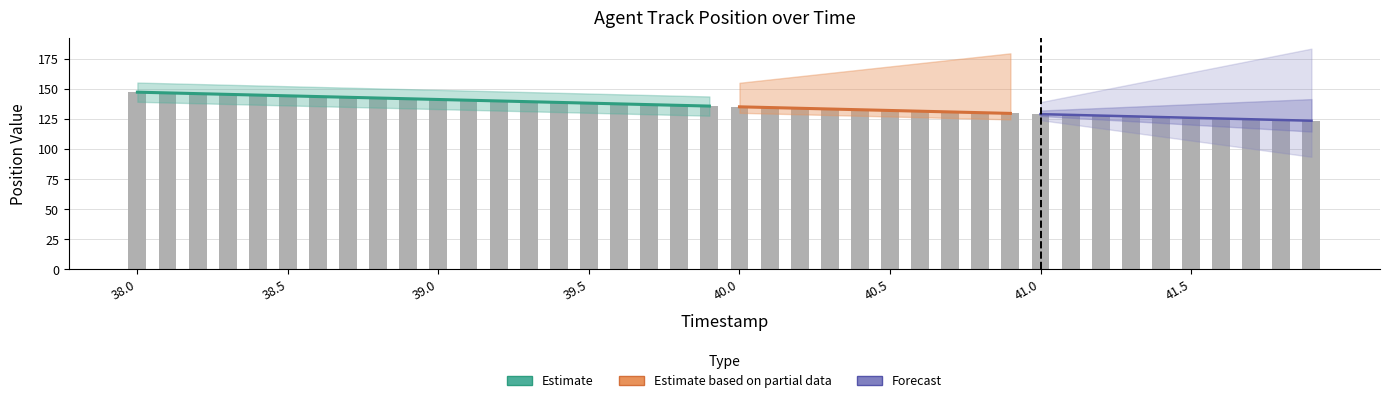

The chart shows a value of 146.9 at 38.1. True or false?

True